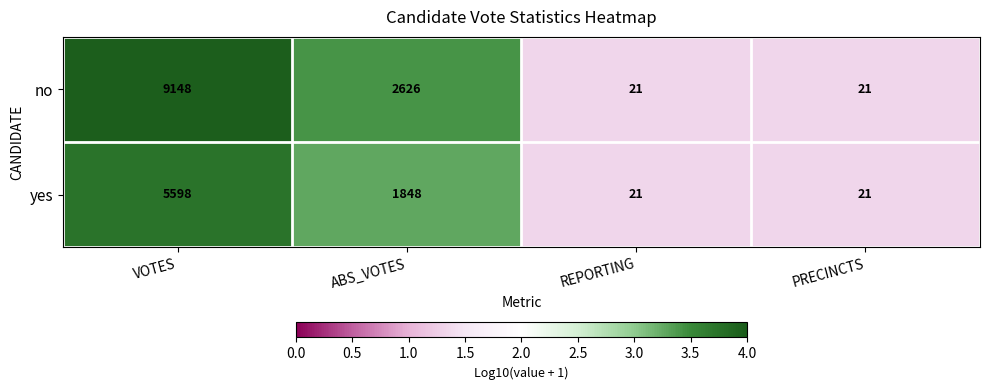

Where is yes nearest to the value 2809?

ABS_VOTES